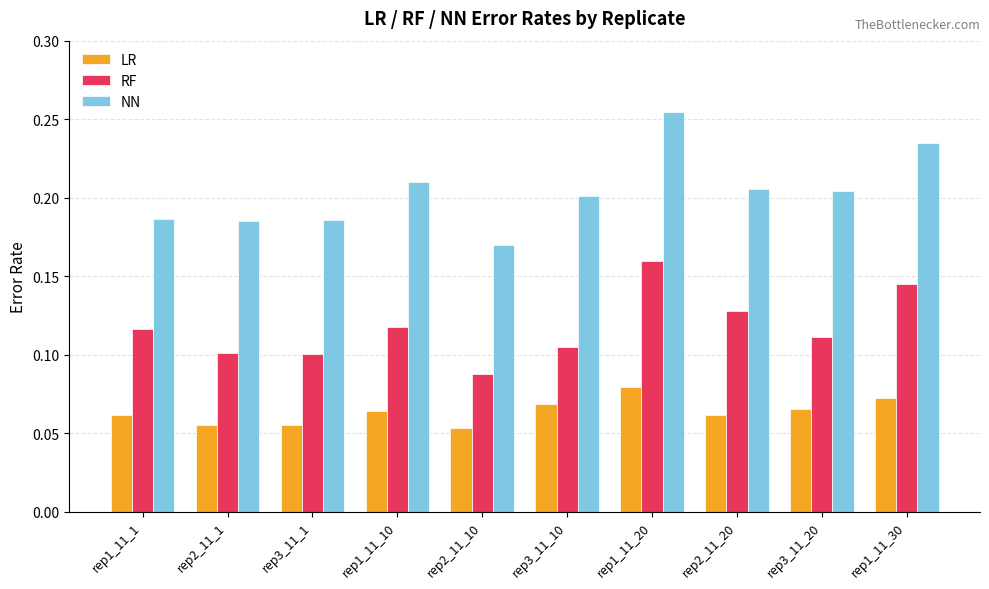

What are all the series names shown in the legend?

LR, RF, NN